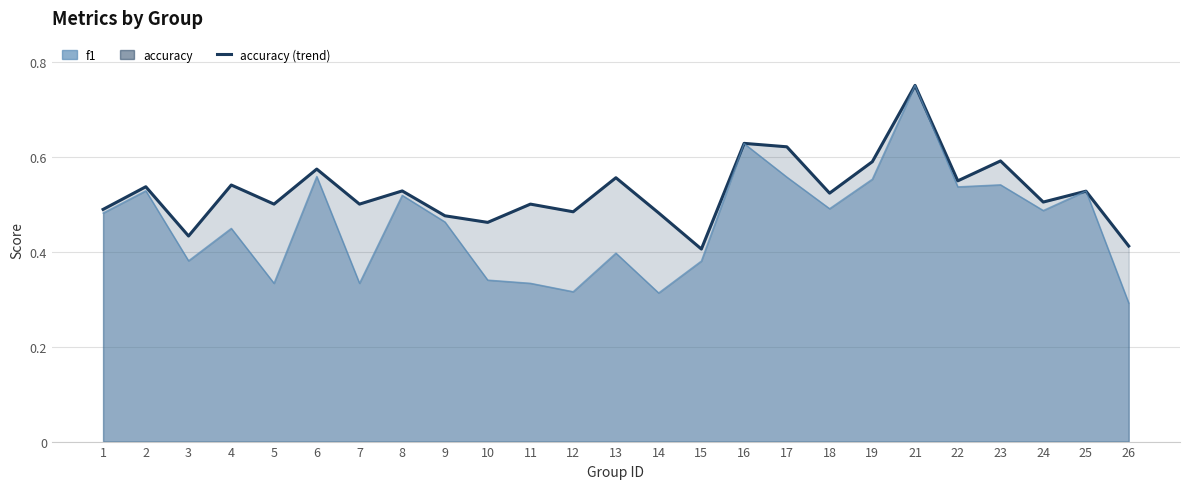

At which label does f1 (trend) reach its minimum?

26